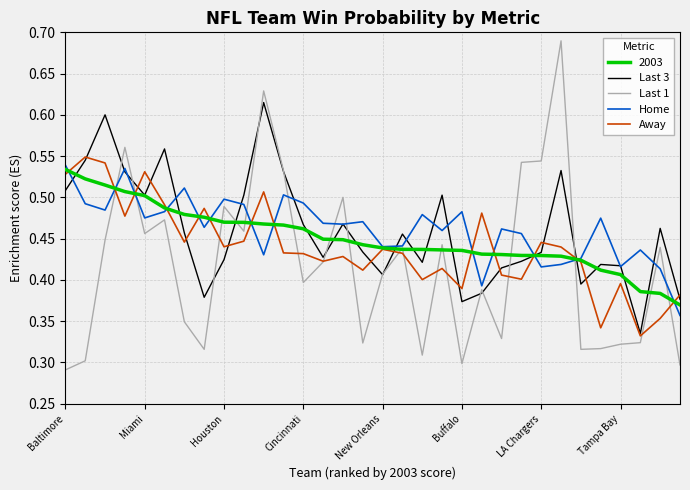

Which series has the largest range (max minus min)?

Last 1